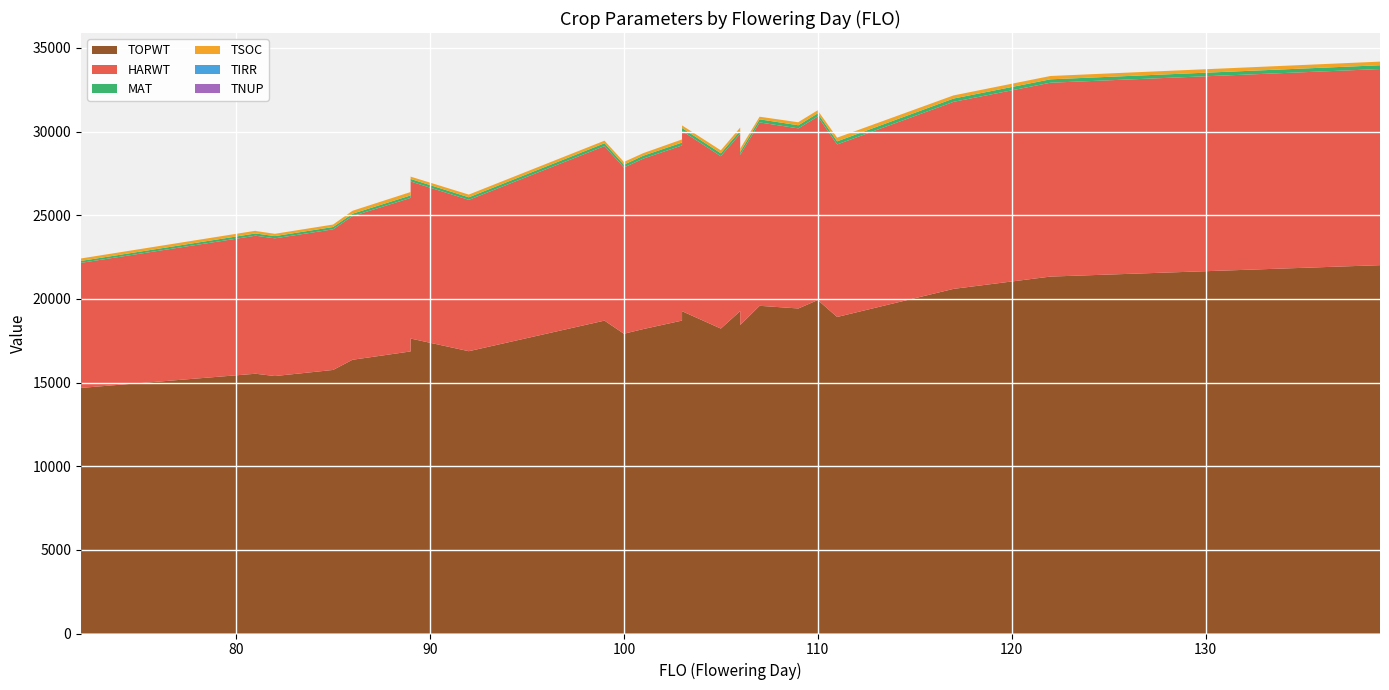

Reading right to left, list all the values displayed in this chart.

TOPWT: 22015	21333	20597	18918	19930	19930	19427	19434	19434	19427	19427	19427	19586	19586	18438	19269	18226	19264	18703	18326	19264	18703	18196	17916	18701	16873	17630	16859	16360	15752	15388	15526	15526	14679
HARWT: 11722	11587	11179	10312	10971	10971	10764	10767	10767	10764	10764	10764	10961	10961	10167	10605	10300	10774	10467	10256	10774	10467	10189	9934	10432	9045	9387	9177	8586	8405	8231	8250	8250	7474
TSOC: 217	199	188	220	168	186	189	163	170	170	177	178	156	154	199	188	177	153	176	178	158	187	153	165	154	161	139	202	175	147	137	148	161	147
MAT: 227	203	197	187	189	189	186	186	186	186	186	186	185	185	178	179	176	177	174	174	177	174	173	170	169	155	151	149	144	139	134	135	135	117
TIRR: 0	0	0	0	0	0	0	0	0	0	0	0	0	0	0	0	0	0	0	0	0	0	0	0	0	0	0	0	0	0	0	0	0	0
TNUP: 0	0	0	0	0	0	0	0	0	0	0	0	0	0	0	0	0	0	0	0	0	0	0	0	0	0	0	0	0	0	0	0	0	0